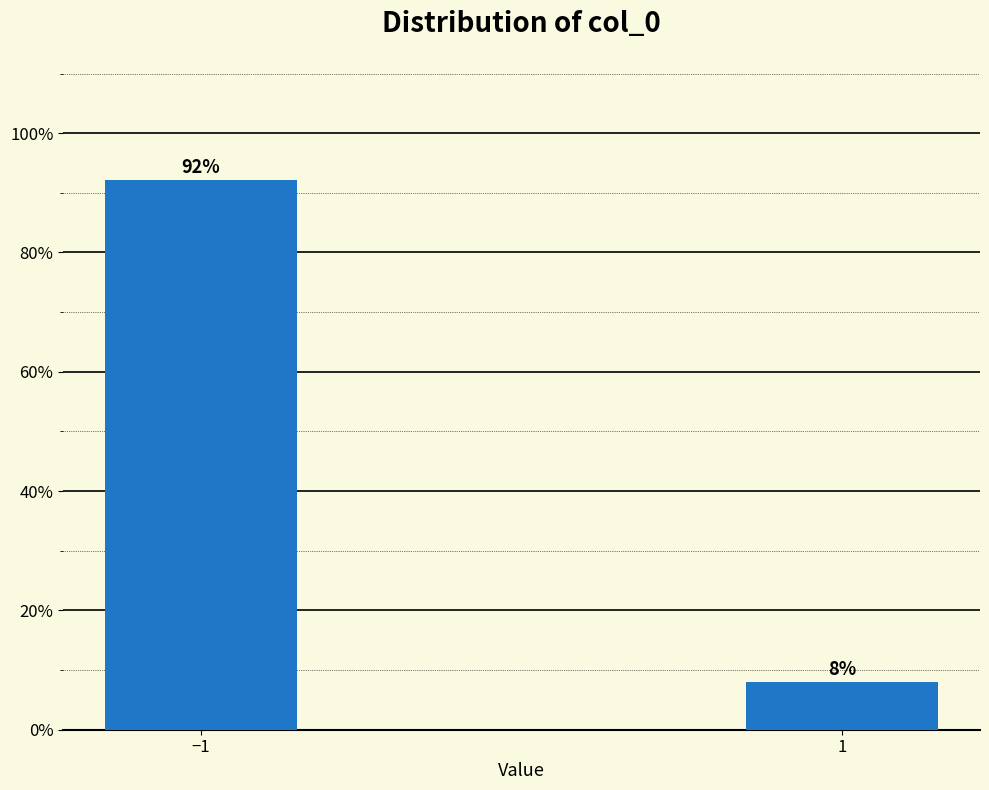

What is the minimum value shown in the chart?

7.9